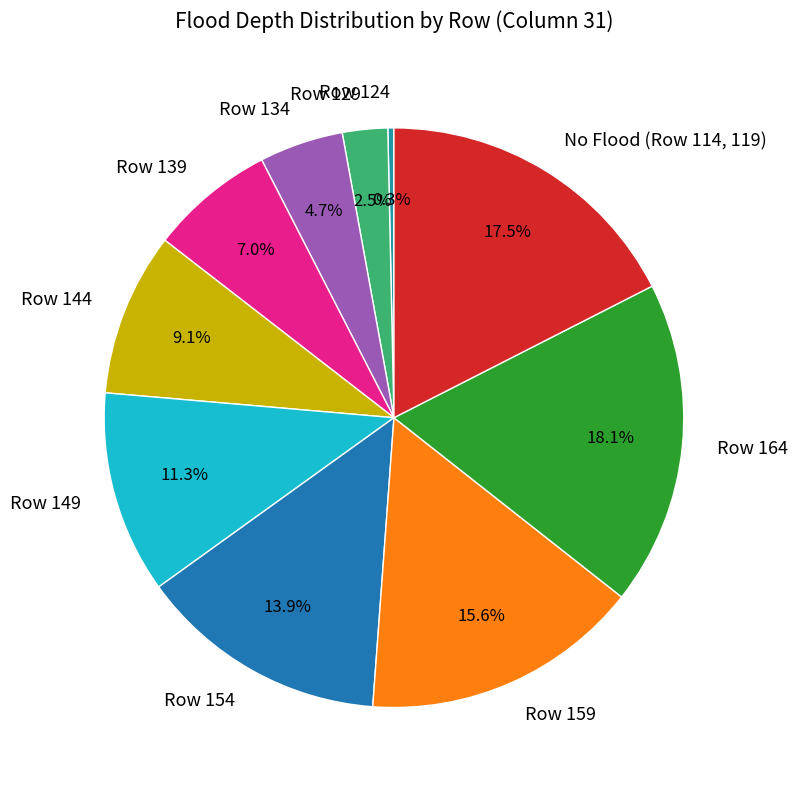

Do Row 124 and Row 164 together represent more than half of the pie?

No